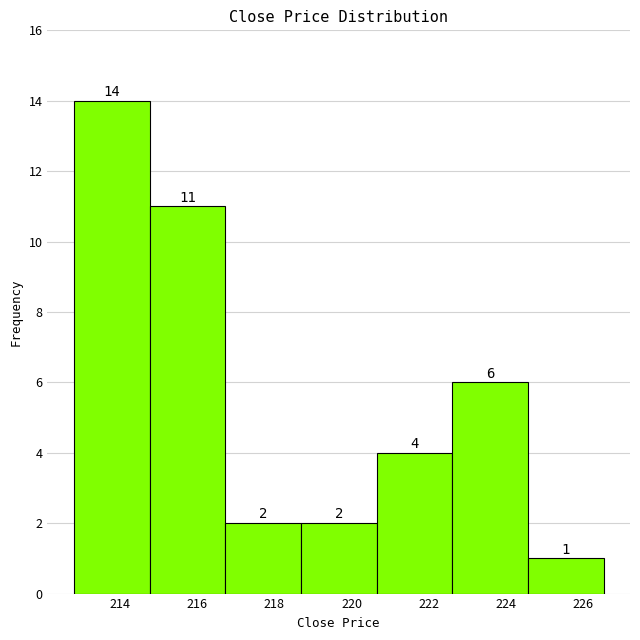

Over which range of the x-axis is the bar tallest?

212.8 to 214.8